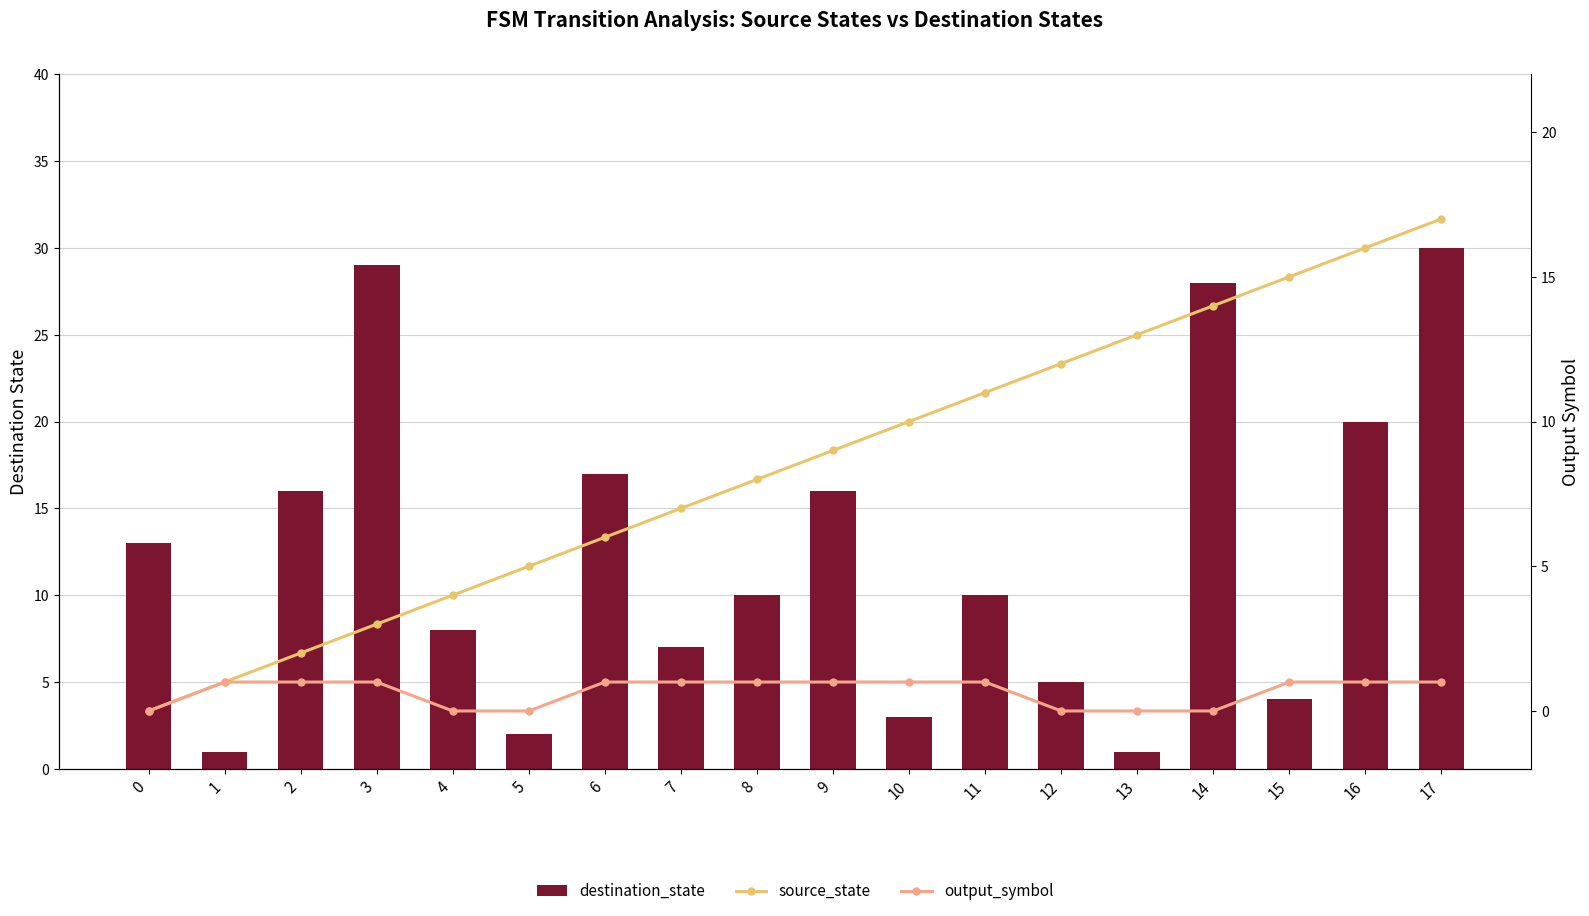

At how many categories does at least one series exceed 16?

5